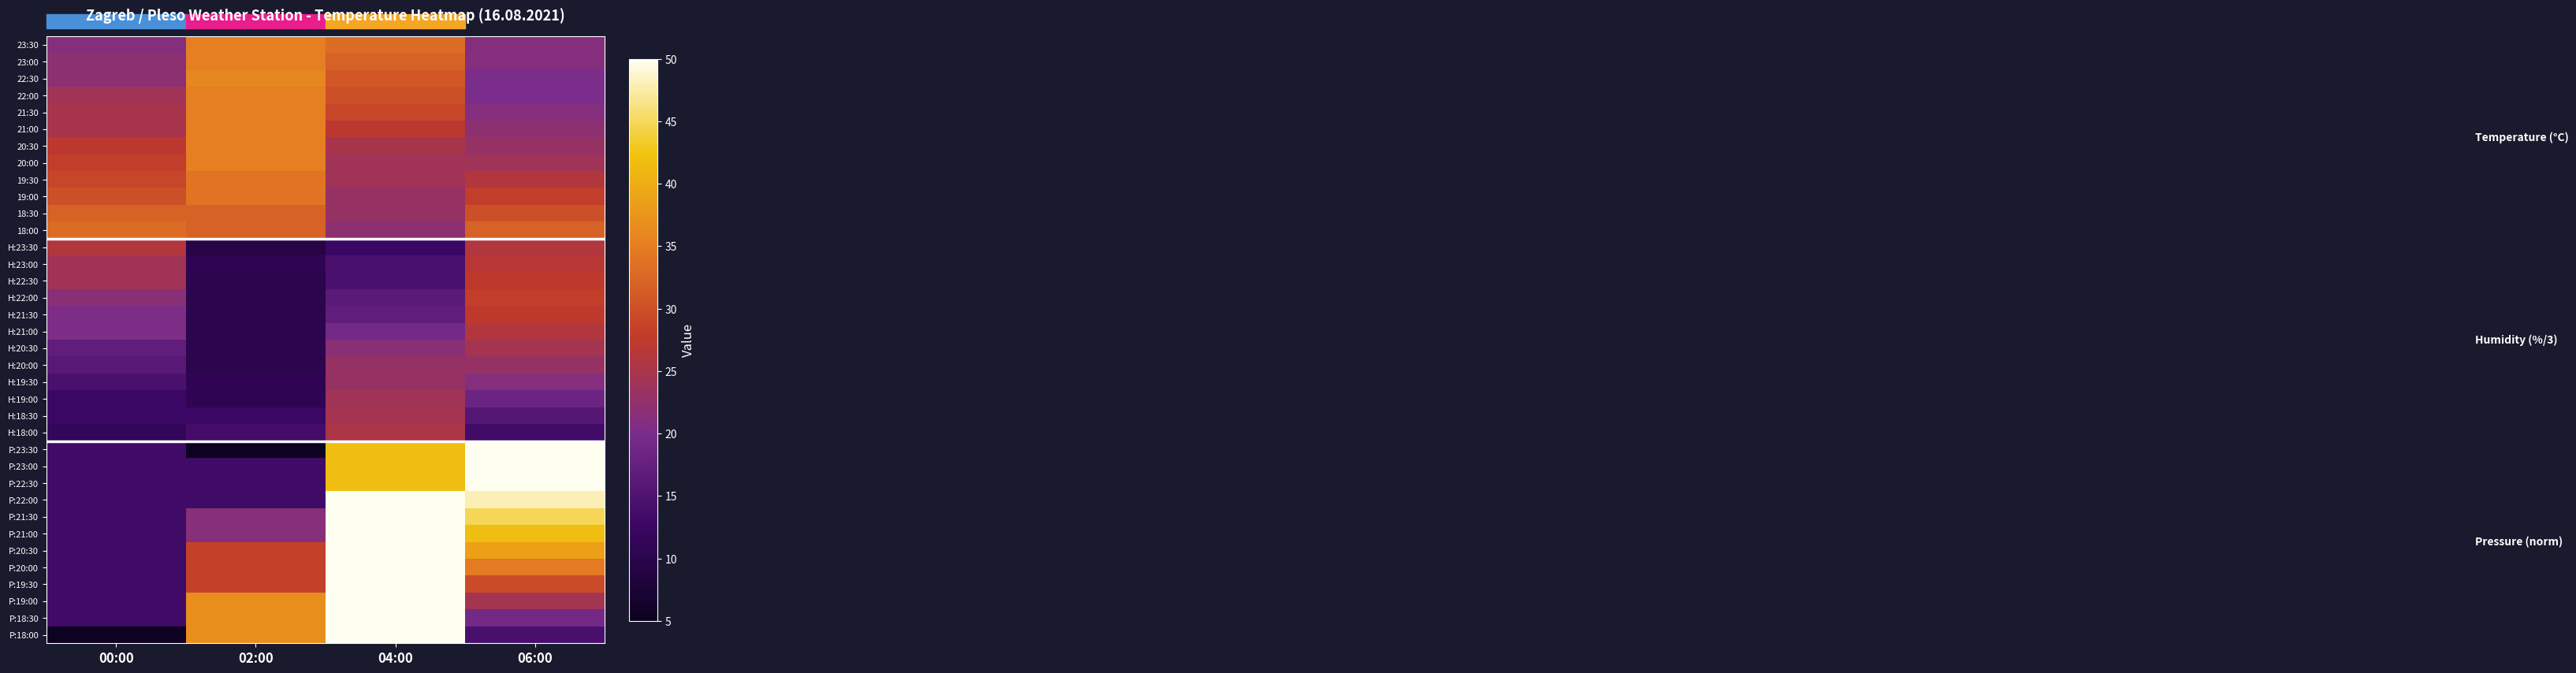

Reading left to right, extract all data points from this chart.

23:30: 00:00=21.0	02:00=35.0	04:00=33.0	06:00=21.0
23:00: 00:00=22.0	02:00=35.0	04:00=32.0	06:00=21.0
22:30: 00:00=22.0	02:00=36.0	04:00=31.0	06:00=20.0
22:00: 00:00=24.0	02:00=35.0	04:00=30.0	06:00=20.0
21:30: 00:00=25.0	02:00=35.0	04:00=29.0	06:00=21.0
21:00: 00:00=25.0	02:00=35.0	04:00=27.0	06:00=22.0
20:30: 00:00=27.0	02:00=35.0	04:00=25.0	06:00=23.0
20:00: 00:00=28.0	02:00=35.0	04:00=24.0	06:00=24.0
19:30: 00:00=29.0	02:00=34.0	04:00=24.0	06:00=26.0
19:00: 00:00=30.0	02:00=34.0	04:00=23.0	06:00=28.0
18:30: 00:00=32.0	02:00=32.0	04:00=23.0	06:00=30.0
18:00: 00:00=33.0	02:00=32.0	04:00=22.0	06:00=32.0
H:23:30: 00:00=26.0	02:00=9.3	04:00=12.7	06:00=26.0
H:23:00: 00:00=24.3	02:00=10.7	04:00=14.3	06:00=26.7
H:22:30: 00:00=24.3	02:00=10.0	04:00=14.3	06:00=27.3
H:22:00: 00:00=21.7	02:00=10.0	04:00=16.3	06:00=28.0
H:21:30: 00:00=20.3	02:00=10.0	04:00=17.0	06:00=27.3
H:21:00: 00:00=20.3	02:00=10.0	04:00=19.3	06:00=26.0
H:20:30: 00:00=17.0	02:00=10.0	04:00=21.7	06:00=24.7
H:20:00: 00:00=16.0	02:00=10.0	04:00=23.0	06:00=23.0
H:19:30: 00:00=14.3	02:00=10.7	04:00=23.0	06:00=21.0
H:19:00: 00:00=12.7	02:00=10.7	04:00=24.0	06:00=18.3
H:18:30: 00:00=12.7	02:00=12.7	04:00=24.7	06:00=15.7
H:18:00: 00:00=11.3	02:00=13.7	04:00=25.3	06:00=13.3
P:23:30: 00:00=13.2	02:00=5.0	04:00=41.8	06:00=50.0
P:23:00: 00:00=13.2	02:00=13.2	04:00=41.8	06:00=50.0
P:22:30: 00:00=13.2	02:00=13.2	04:00=41.8	06:00=50.0
P:22:00: 00:00=13.2	02:00=13.2	04:00=50.0	06:00=48.0
P:21:30: 00:00=13.2	02:00=21.4	04:00=50.0	06:00=44.9
P:21:00: 00:00=13.2	02:00=21.4	04:00=50.0	06:00=41.8
P:20:30: 00:00=13.2	02:00=28.5	04:00=50.0	06:00=38.7
P:20:00: 00:00=13.2	02:00=28.5	04:00=50.0	06:00=34.7
P:19:30: 00:00=13.2	02:00=28.5	04:00=50.0	06:00=29.5
P:19:00: 00:00=13.2	02:00=36.7	04:00=50.0	06:00=24.4
P:18:30: 00:00=13.2	02:00=36.7	04:00=50.0	06:00=19.3
P:18:00: 00:00=5.0	02:00=36.7	04:00=50.0	06:00=14.2